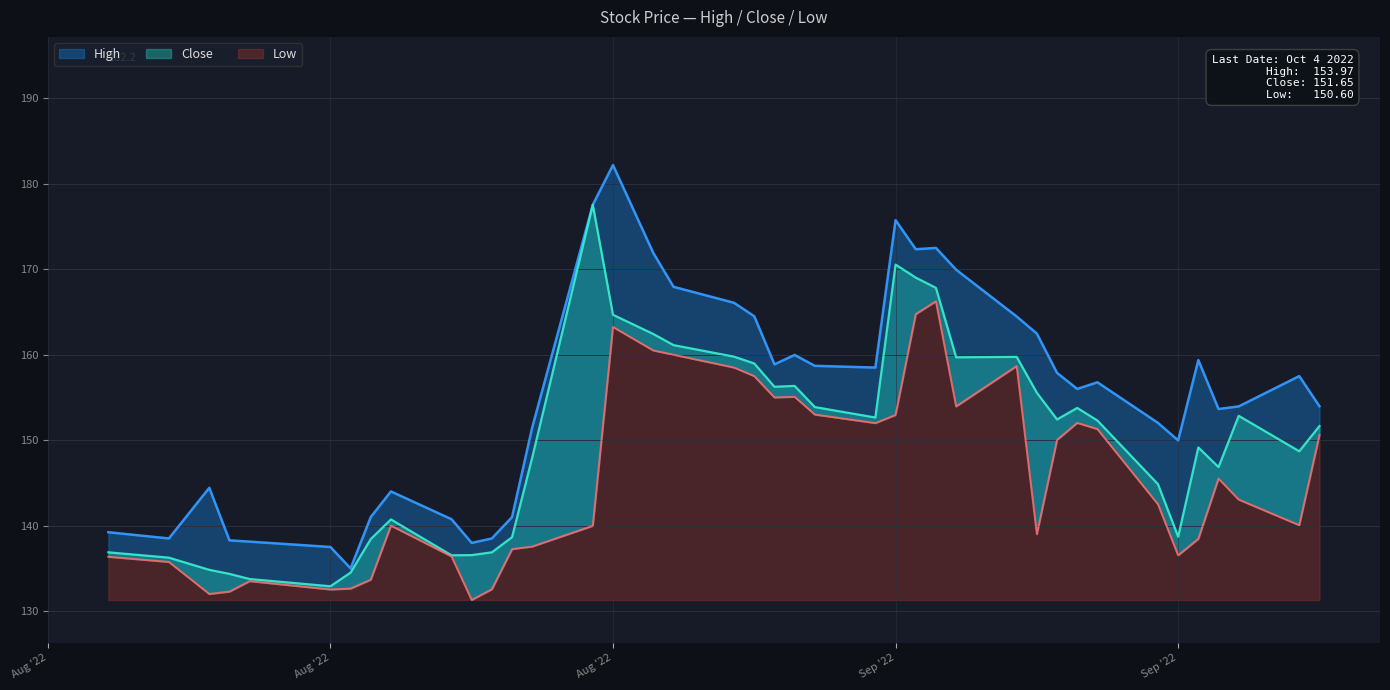

Is the value of Low at 2022-09-12 greater than the value of High at 2022-09-13?

No